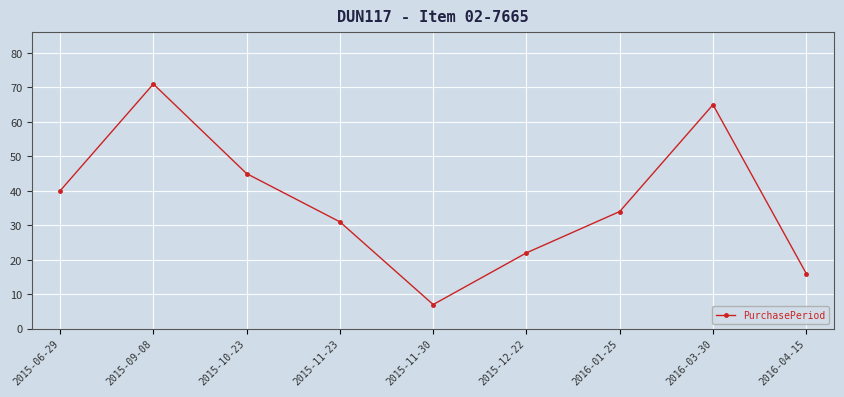

What is the sum of the values at 2015-06-29 and 2016-03-30?

105